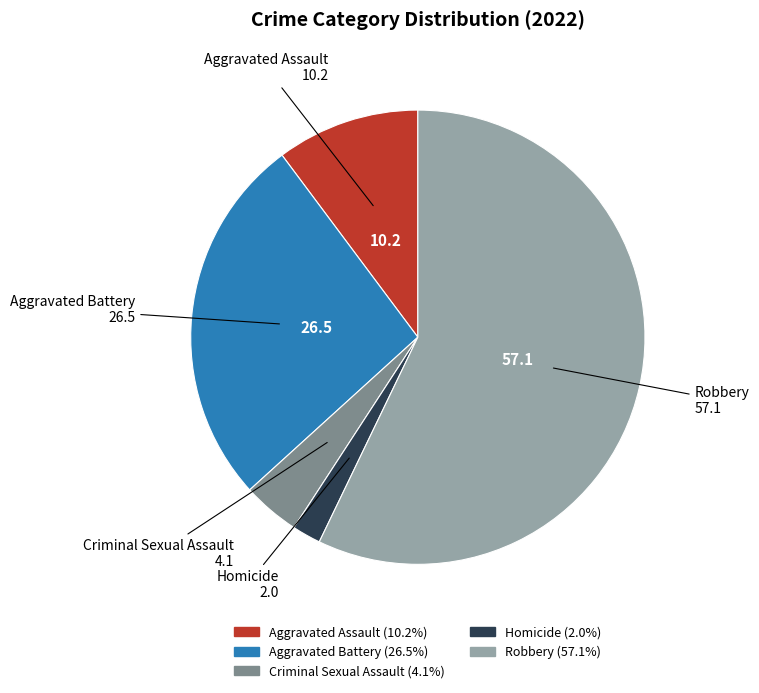

True or false: Homicide accounts for 14% of the total.

False